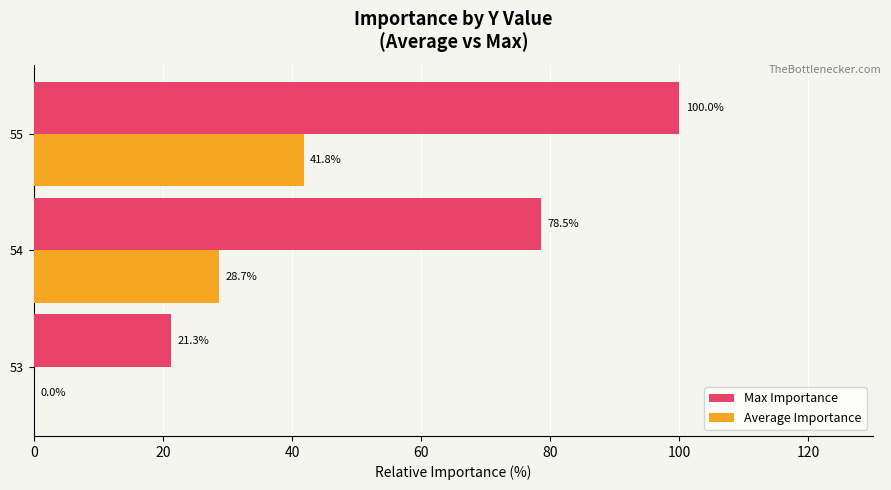

The value of Max Importance at 55 is 100.0. True or false?

True